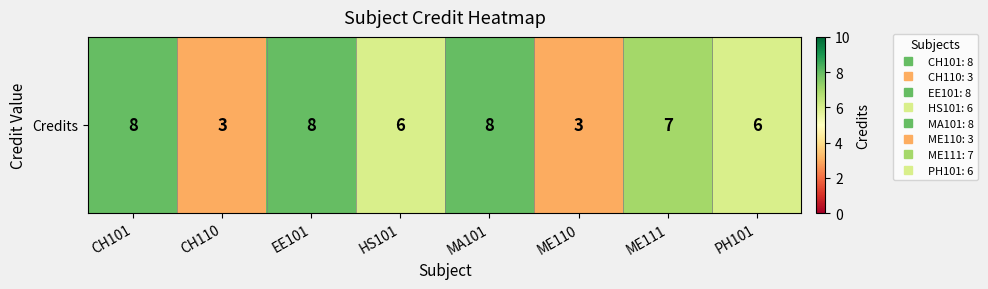

The value at CH101 is 8. True or false?

True